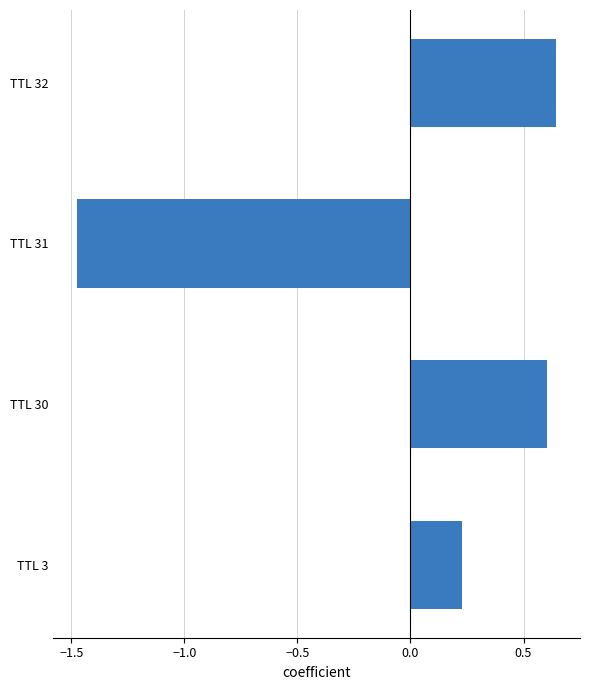

Count the values in the range 0 to 1.

3